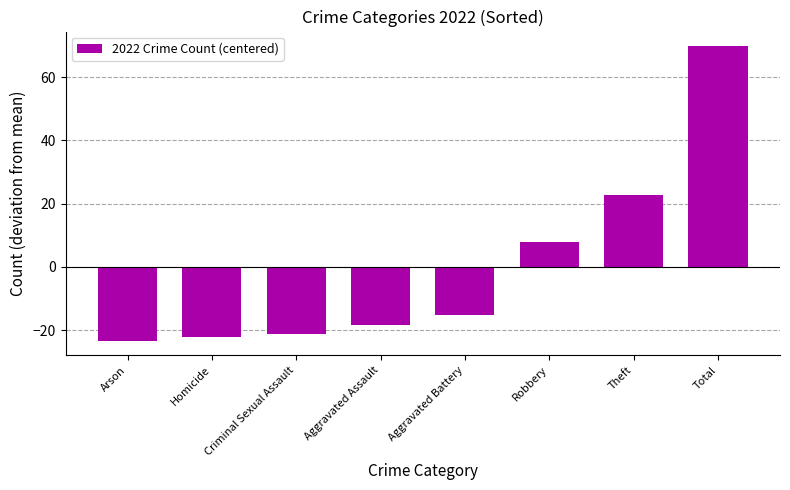

At which category does the chart reach its peak across all series?

Total